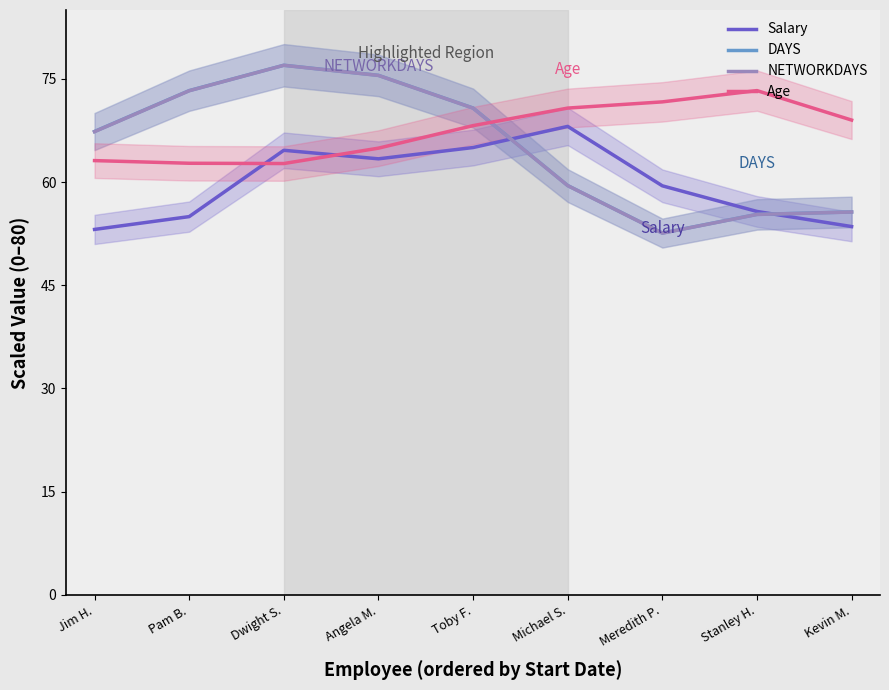

Reading right to left, extract all data points from this chart.

Salary: 53.5	55.7	59.4	68.1	65.0	63.4	64.6	55.0	53.1
DAYS: 55.6	55.3	52.6	59.5	70.8	75.5	77.0	73.3	67.3
NETWORKDAYS: 55.6	55.3	52.6	59.5	70.7	75.5	77.0	73.3	67.3
Age: 69.0	73.3	71.6	70.7	68.2	64.9	62.7	62.7	63.1